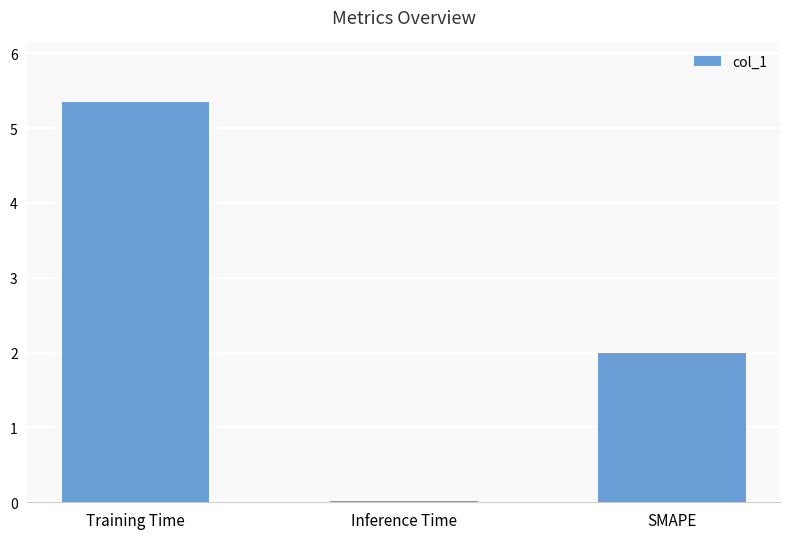

True or false: the data shows 2.0 at SMAPE.

True